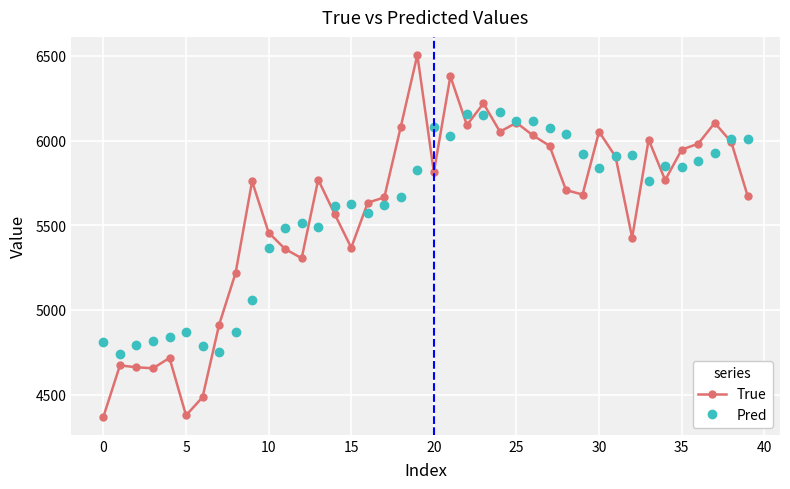

Rank the series by their maximum value, from lowest to highest.

Pred, True